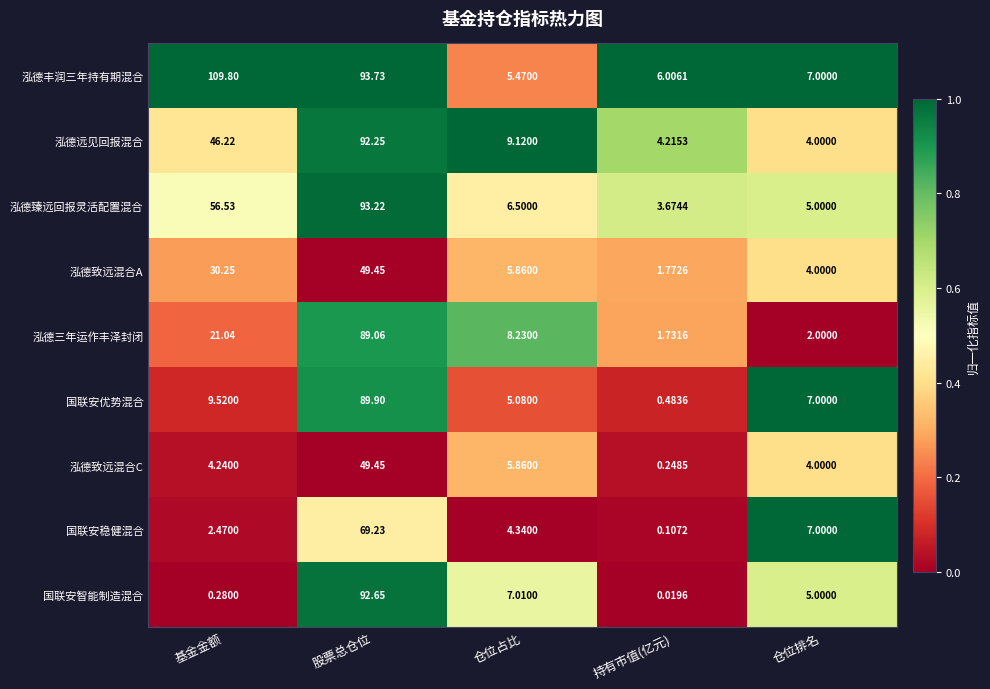

List the labels in order of 国联安稳健混合 value, smallest first.

持有市值(亿元), 基金金额, 仓位占比, 仓位排名, 股票总仓位